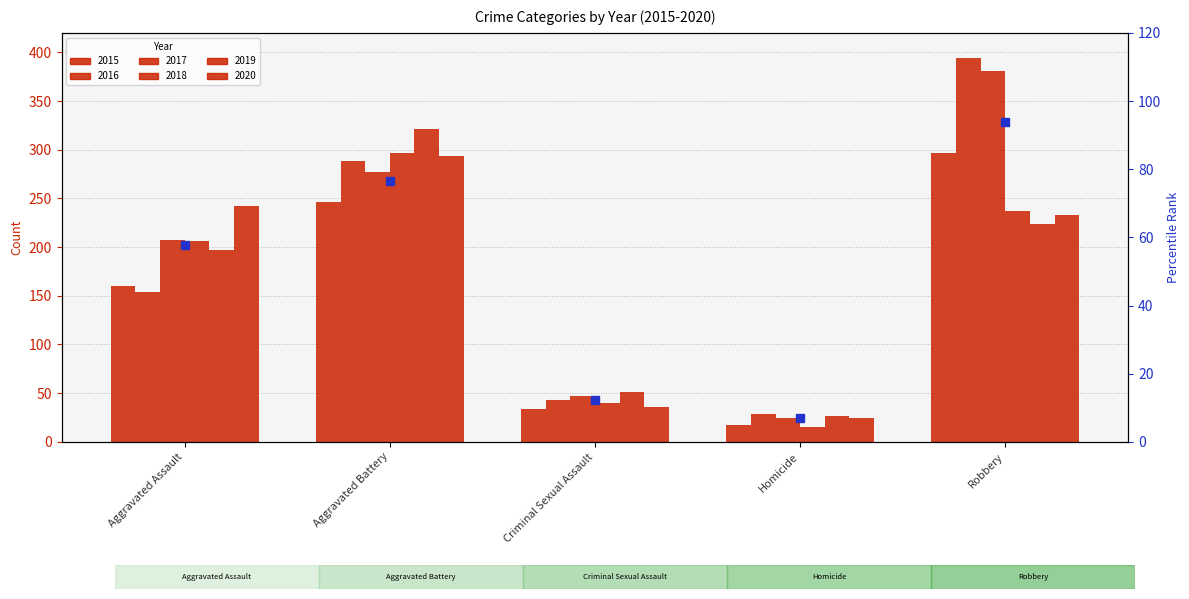

The 2018 series shows 11 at Criminal Sexual Assault. True or false?

False